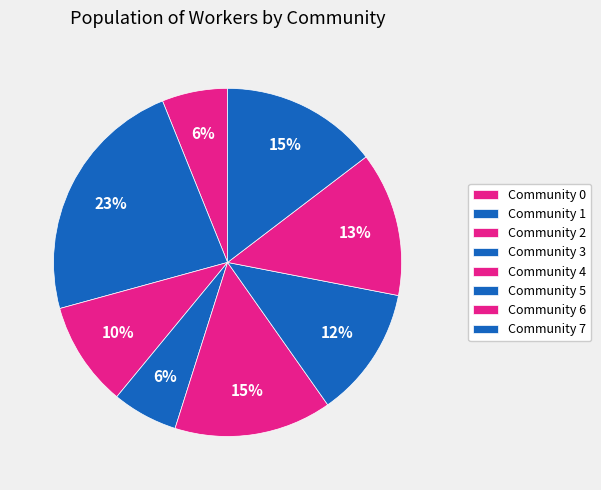

Which category has the biggest portion of the pie?

Community 1